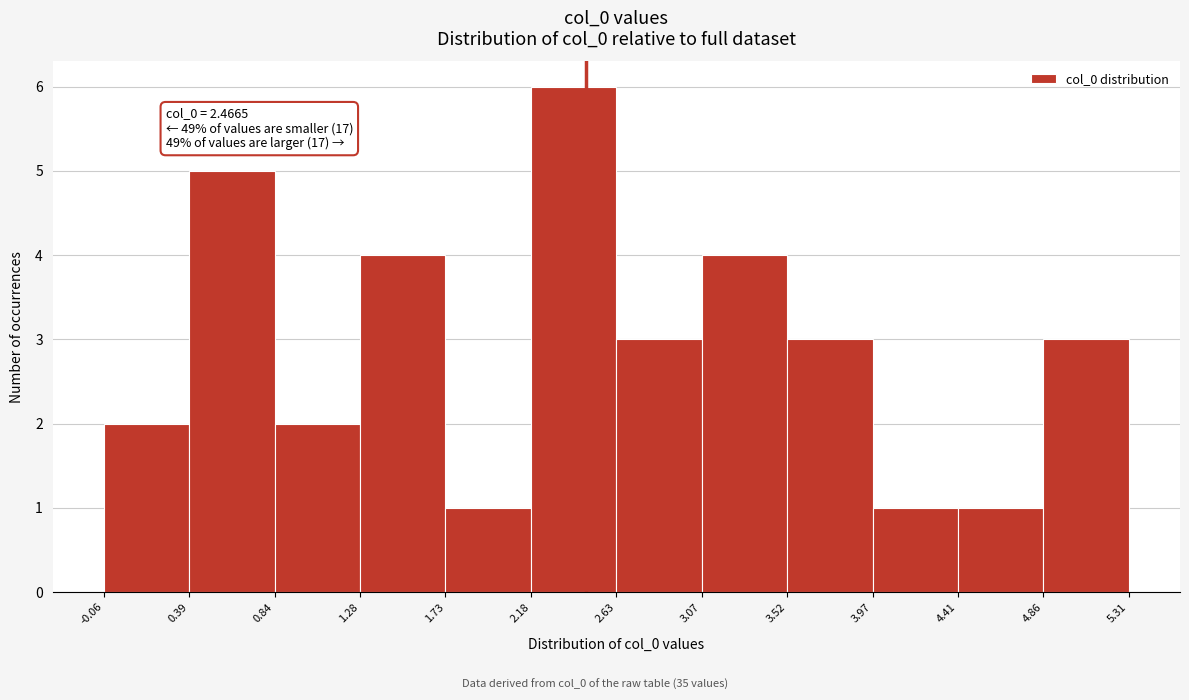

Over which range of the x-axis is the bar tallest?

2.18 to 2.63